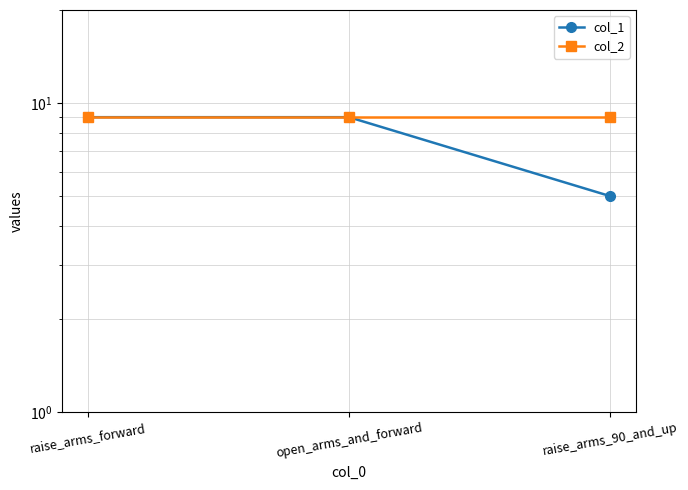

Reading left to right, list all the values displayed in this chart.

col_1: 9	9	5
col_2: 9	9	9